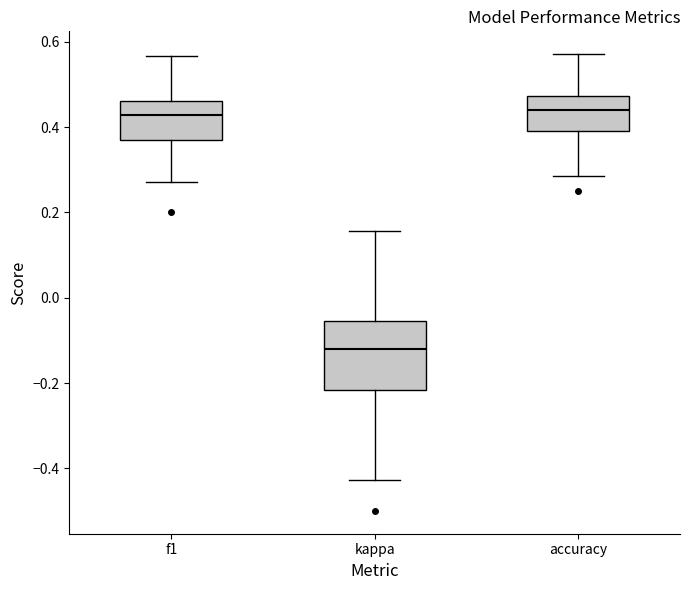

Reading left to right, transcribe this box plot: for each box, give where its median line is, the range the box spans, and where its two whiskers end, as read against the y-axis. The values are not printed on the chart, so give them approximately, as read against the axis.

f1: median 0.42, box 0.38 to 0.46, whiskers 0.28 to 0.56
kappa: median -0.12, box -0.22 to -0.06, whiskers -0.42 to 0.16
accuracy: median 0.44, box 0.40 to 0.48, whiskers 0.28 to 0.58